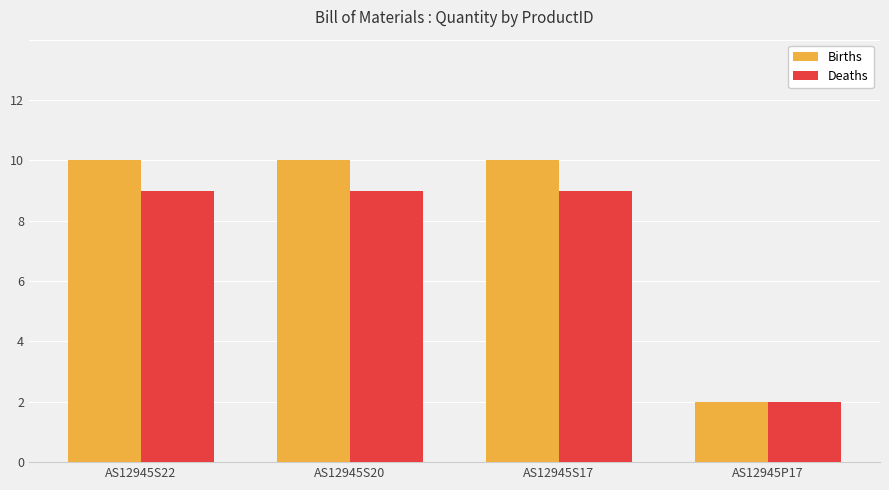

Is the value of Deaths at AS12945S22 greater than the value of Births at AS12945S22?

No